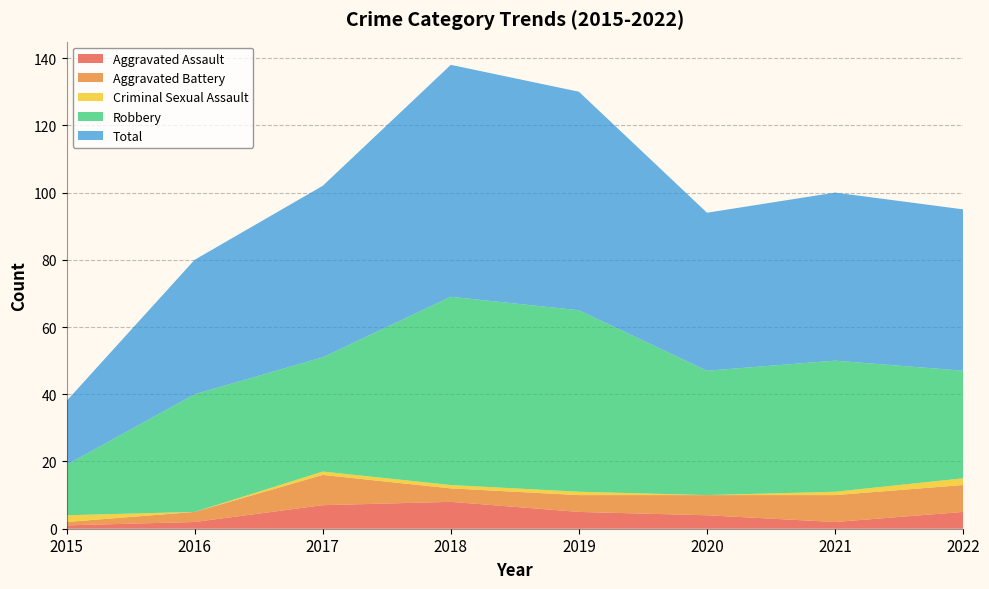

Reading left to right, list all the values displayed in this chart.

Aggravated Assault: 2015=1	2016=2	2017=7	2018=8	2019=5	2020=4	2021=2	2022=5
Aggravated Battery: 2015=1	2016=3	2017=9	2018=4	2019=5	2020=6	2021=8	2022=8
Criminal Sexual Assault: 2015=2	2016=0	2017=1	2018=1	2019=1	2020=0	2021=1	2022=2
Robbery: 2015=15	2016=35	2017=34	2018=56	2019=54	2020=37	2021=39	2022=32
Total: 2015=19	2016=40	2017=51	2018=69	2019=65	2020=47	2021=50	2022=48